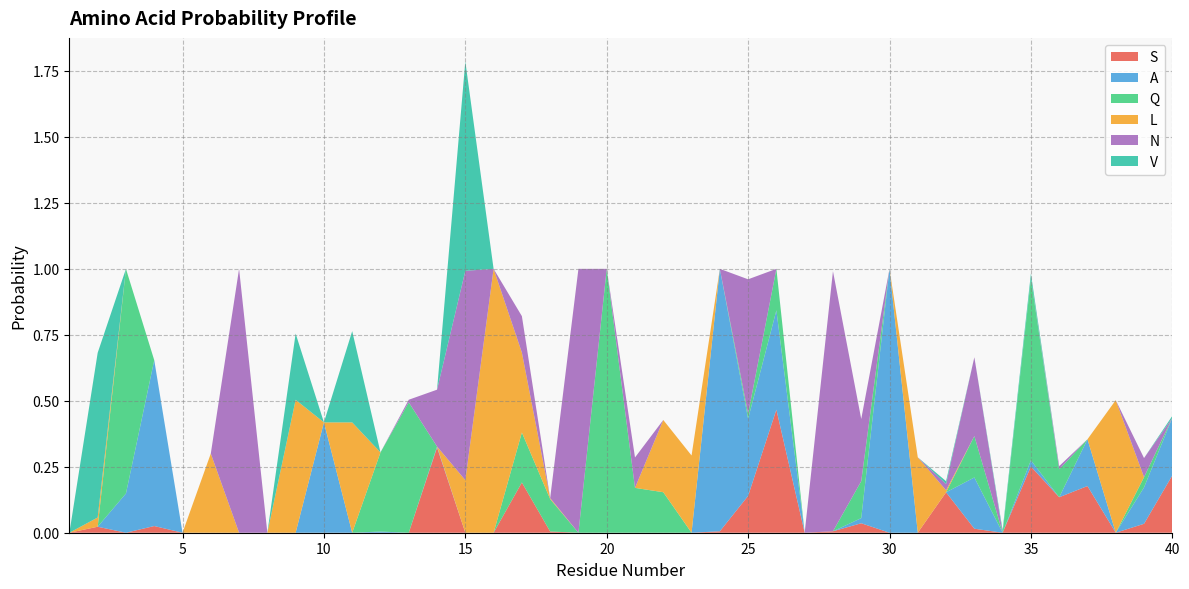

Reading left to right, extract all data points from this chart.

S: 0.0	0.0	0.0	0.0	0.0	0.0	0.0	0.0	0.0	0.0	0.0	0.0	0.0	0.3	0.0	0.0	0.2	0.0	0.0	0.0	0.0	0.0	0.0	0.0	0.1	0.5	0.0	0.0	0.0	0.0	0.0	0.2	0.0	0.0	0.3	0.1	0.2	0.0	0.0	0.2
A: 0.0	0.0	0.1	0.6	0.0	0.0	0.0	0.0	0.0	0.4	0.0	0.0	0.0	0.0	0.0	0.0	0.0	0.0	0.0	0.0	0.0	0.0	0.0	1.0	0.3	0.4	0.0	0.0	0.0	1.0	0.0	0.0	0.2	0.0	0.0	0.0	0.2	0.0	0.1	0.2
Q: 0.0	0.0	0.9	0.0	0.0	0.0	0.0	0.0	0.0	0.0	0.0	0.3	0.5	0.0	0.0	0.0	0.2	0.1	0.0	1.0	0.2	0.2	0.0	0.0	0.0	0.2	0.0	0.0	0.1	0.0	0.0	0.0	0.2	0.0	0.7	0.1	0.0	0.0	0.0	0.0
L: 0.0	0.0	0.0	0.0	0.0	0.3	0.0	0.0	0.5	0.0	0.4	0.0	0.0	0.0	0.2	1.0	0.3	0.0	0.0	0.0	0.0	0.3	0.3	0.0	0.0	0.0	0.0	0.0	0.0	0.0	0.3	0.0	0.0	0.0	0.0	0.0	0.0	0.5	0.0	0.0
N: 0.0	0.0	0.0	0.0	0.0	0.0	1.0	0.0	0.0	0.0	0.0	0.0	0.0	0.2	0.8	0.0	0.1	0.0	1.0	0.0	0.1	0.0	0.0	0.0	0.5	0.0	0.0	1.0	0.2	0.0	0.0	0.0	0.3	0.0	0.0	0.0	0.0	0.0	0.1	0.0
V: 0.0	0.6	0.0	0.0	0.0	0.0	0.0	0.0	0.3	0.0	0.3	0.0	0.0	0.0	0.8	0.0	0.0	0.0	0.0	0.0	0.0	0.0	0.0	0.0	0.0	0.0	0.0	0.0	0.0	0.0	0.0	0.0	0.0	0.0	0.0	0.0	0.0	0.0	0.0	0.0